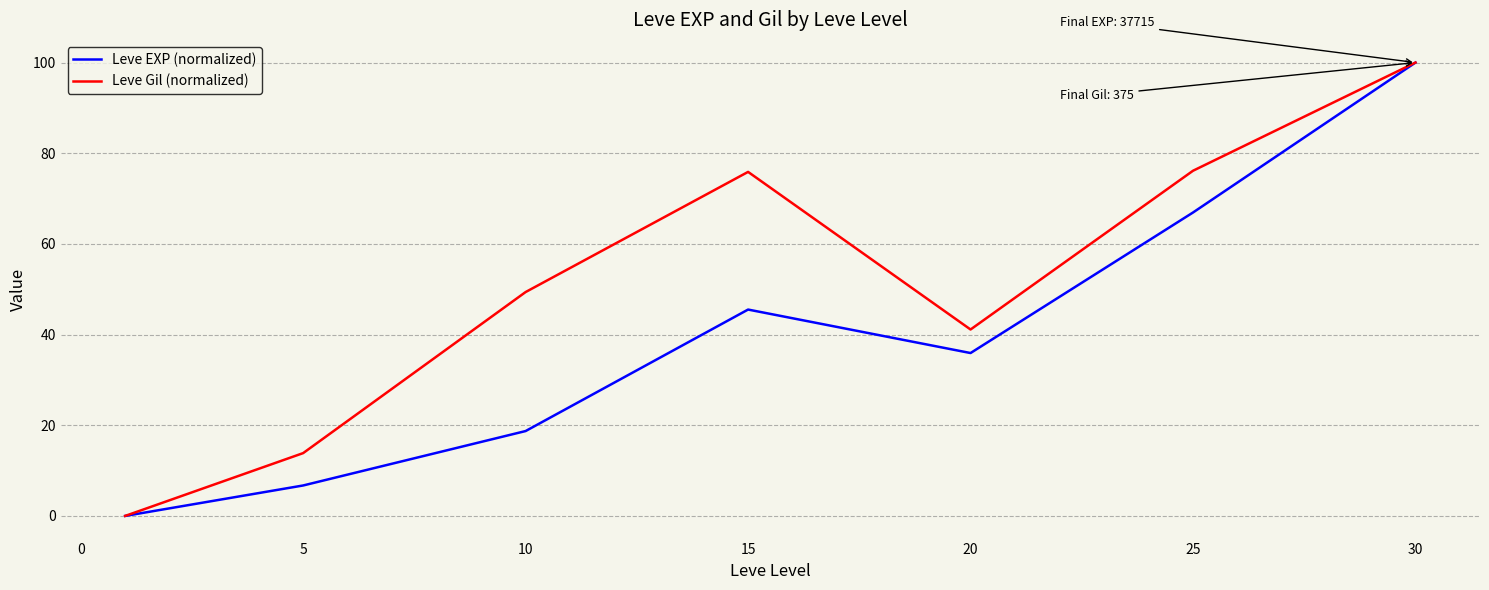

What is the highest value of the Leve EXP (normalized) series?

100.0